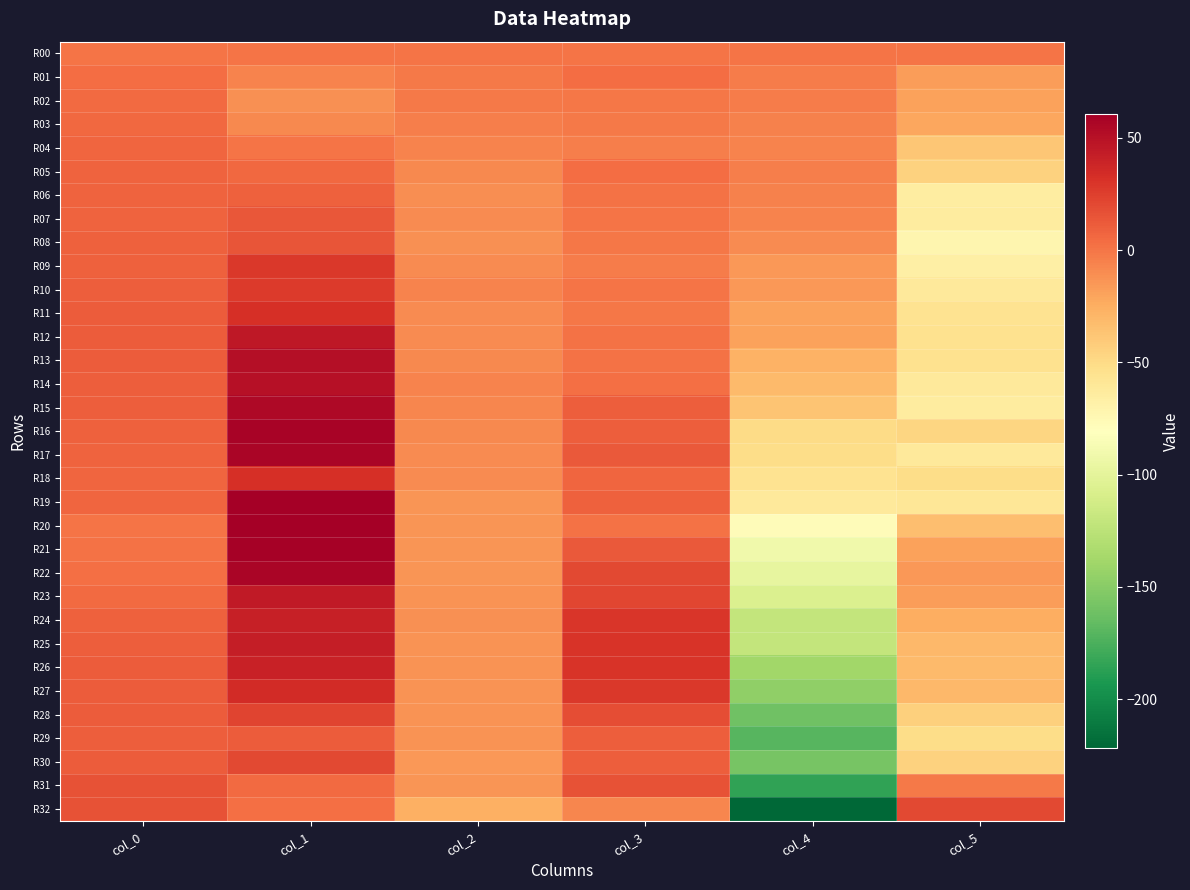

Reading left to right, what are all the values shown in this chart?

R00: col_0=0.0	col_1=0.0	col_2=0.0	col_3=0.0	col_4=0.0	col_5=0.0
R01: col_0=3.5	col_1=-6.7	col_2=-2.0	col_3=3.6	col_4=-2.5	col_5=-17.6
R02: col_0=5.3	col_1=-12.3	col_2=-1.8	col_3=-1.1	col_4=-3.4	col_5=-19.6
R03: col_0=6.2	col_1=-8.8	col_2=-4.1	col_3=-2.2	col_4=-5.2	col_5=-21.3
R04: col_0=7.5	col_1=0.7	col_2=-6.7	col_3=-3.9	col_4=-6.5	col_5=-38.1
R05: col_0=8.5	col_1=5.8	col_2=-8.7	col_3=3.4	col_4=-4.1	col_5=-45.1
R06: col_0=8.5	col_1=9.1	col_2=-10.2	col_3=1.2	col_4=-5.0	col_5=-64.9
R07: col_0=8.4	col_1=13.6	col_2=-10.0	col_3=0.0	col_4=-6.8	col_5=-63.6
R08: col_0=8.9	col_1=14.7	col_2=-11.3	col_3=-1.1	col_4=-9.1	col_5=-72.6
R09: col_0=9.5	col_1=28.2	col_2=-10.0	col_3=-2.5	col_4=-15.4	col_5=-67.3
R10: col_0=10.5	col_1=27.4	col_2=-6.0	col_3=0.4	col_4=-15.4	col_5=-61.8
R11: col_0=11.0	col_1=32.2	col_2=-9.7	col_3=-0.9	col_4=-19.8	col_5=-56.3
R12: col_0=11.2	col_1=45.3	col_2=-9.9	col_3=1.7	col_4=-19.6	col_5=-55.3
R13: col_0=11.0	col_1=50.6	col_2=-9.0	col_3=1.3	col_4=-27.4	col_5=-55.2
R14: col_0=10.6	col_1=50.3	col_2=-6.7	col_3=2.5	col_4=-31.7	col_5=-60.9
R15: col_0=10.0	col_1=54.9	col_2=-7.7	col_3=10.3	col_4=-37.3	col_5=-63.6
R16: col_0=9.6	col_1=57.8	col_2=-8.7	col_3=10.1	col_4=-50.1	col_5=-47.1
R17: col_0=8.4	col_1=56.2	col_2=-9.4	col_3=12.1	col_4=-52.0	col_5=-61.7
R18: col_0=7.2	col_1=32.4	col_2=-9.8	col_3=7.5	col_4=-56.2	col_5=-51.7
R19: col_0=7.1	col_1=59.5	col_2=-14.2	col_3=8.8	col_4=-60.9	col_5=-59.4
R20: col_0=0.3	col_1=60.6	col_2=-14.2	col_3=2.0	col_4=-77.9	col_5=-34.1
R21: col_0=1.2	col_1=59.4	col_2=-13.7	col_3=12.6	col_4=-91.7	col_5=-19.8
R22: col_0=2.4	col_1=56.2	col_2=-13.4	col_3=19.9	col_4=-97.7	col_5=-15.1
R23: col_0=4.4	col_1=44.7	col_2=-13.2	col_3=20.9	col_4=-106.1	col_5=-17.5
R24: col_0=8.8	col_1=41.7	col_2=-11.4	col_3=28.8	col_4=-121.4	col_5=-25.4
R25: col_0=10.3	col_1=41.8	col_2=-13.3	col_3=29.9	col_4=-121.0	col_5=-30.3
R26: col_0=11.2	col_1=40.3	col_2=-13.1	col_3=30.1	col_4=-138.9	col_5=-31.9
R27: col_0=12.0	col_1=34.1	col_2=-12.7	col_3=27.8	col_4=-146.0	col_5=-30.1
R28: col_0=11.6	col_1=22.7	col_2=-13.1	col_3=17.7	col_4=-160.2	col_5=-43.9
R29: col_0=10.7	col_1=11.0	col_2=-12.8	col_3=9.8	col_4=-170.8	col_5=-51.4
R30: col_0=11.6	col_1=19.7	col_2=-14.6	col_3=10.0	col_4=-157.8	col_5=-45.0
R31: col_0=16.3	col_1=4.5	col_2=-14.2	col_3=15.5	col_4=-185.4	col_5=-1.9
R32: col_0=15.9	col_1=2.9	col_2=-26.6	col_3=-7.0	col_4=-222.0	col_5=20.2